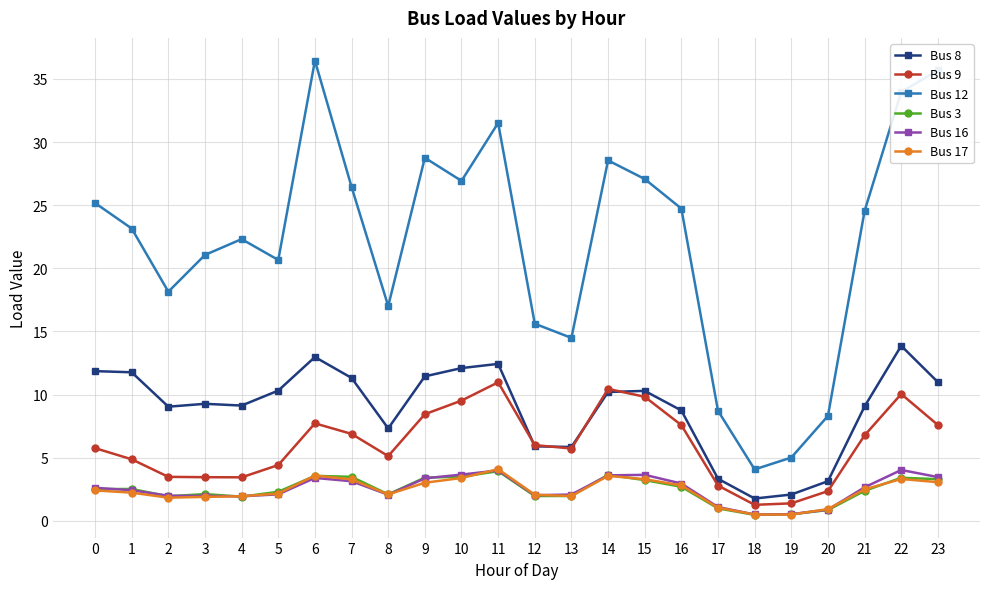

How many series are shown in this chart?

6